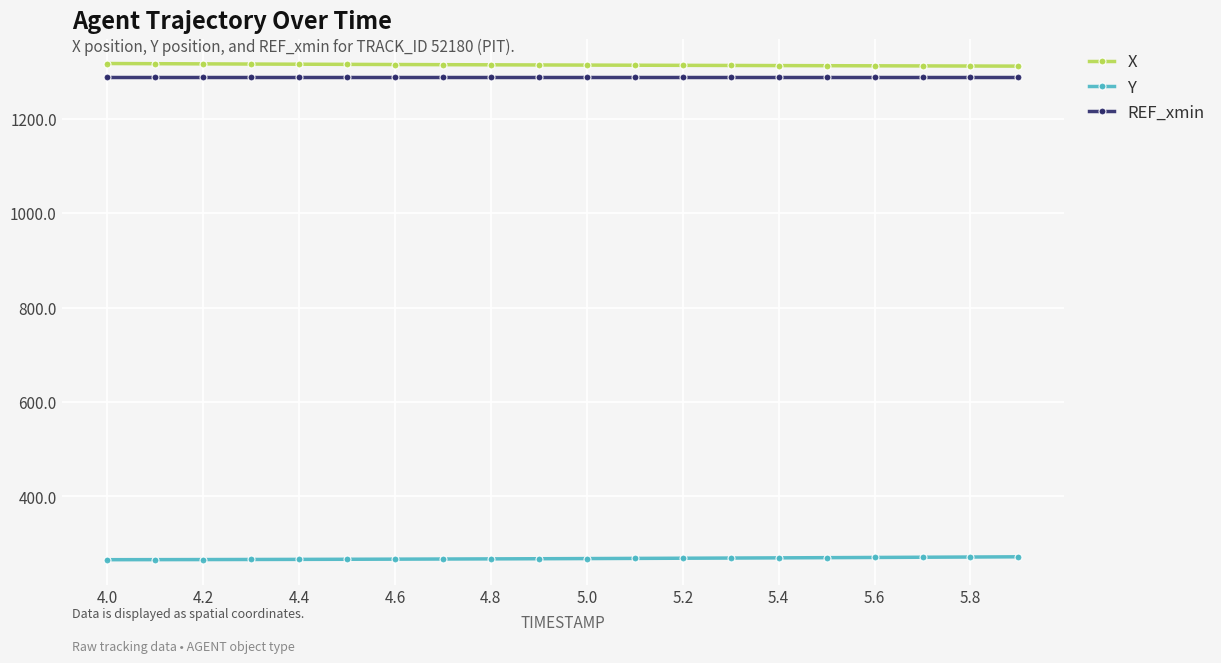

What is the value of the X point at the 2nd from the left?

1316.4